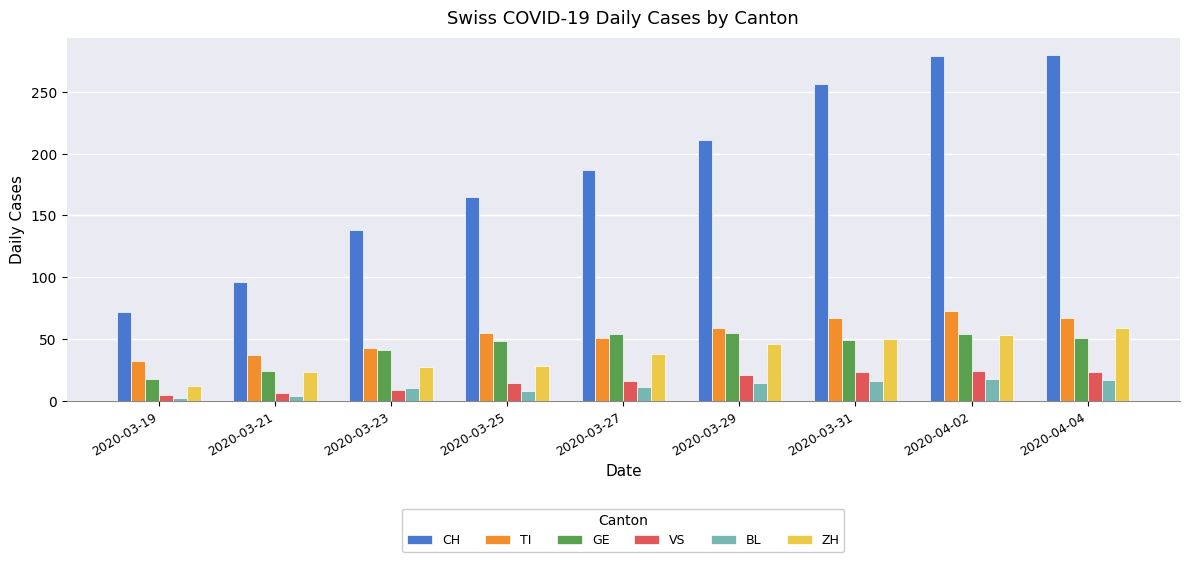

How many bars are there in total?

54